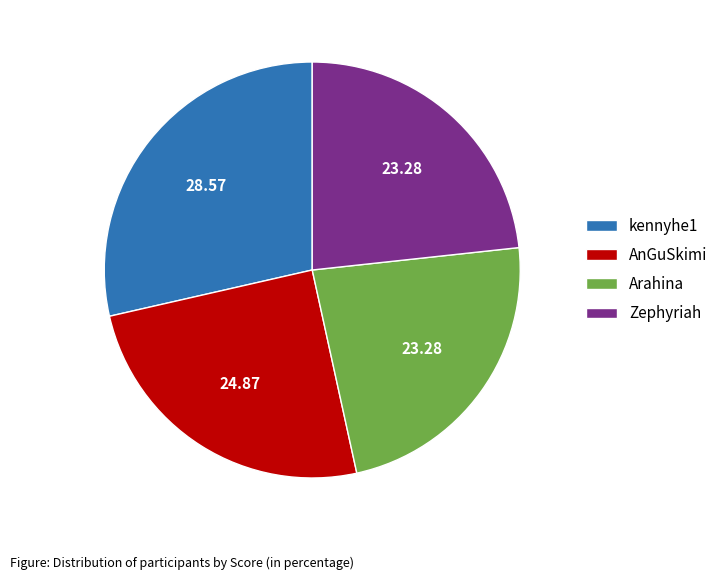

Is the sum of AnGuSkimi and Zephyriah greater than half?

No